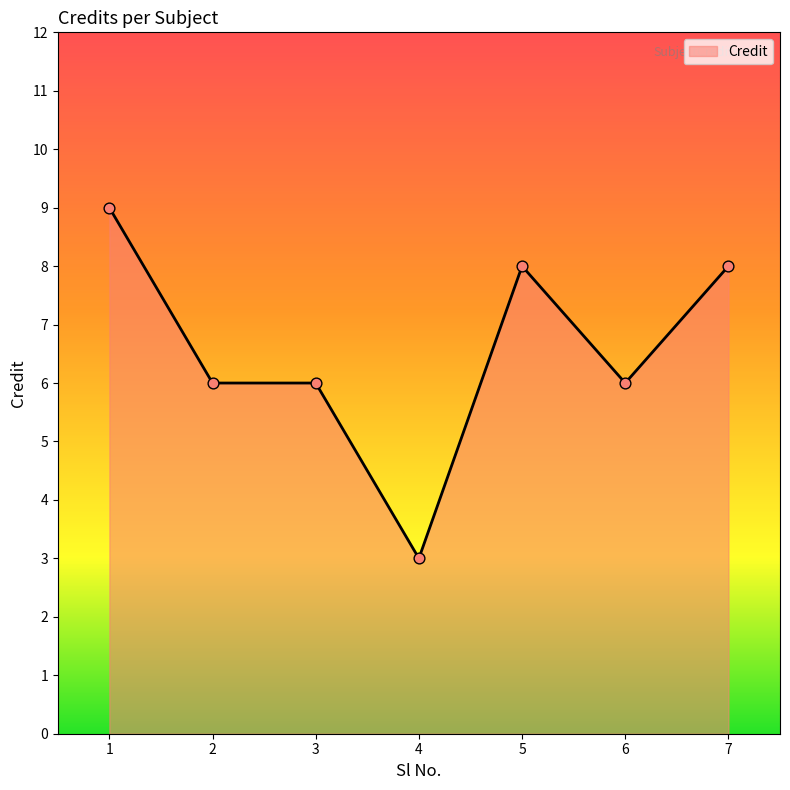

What is the ratio of the value at 1 to the value at 6?

1.5